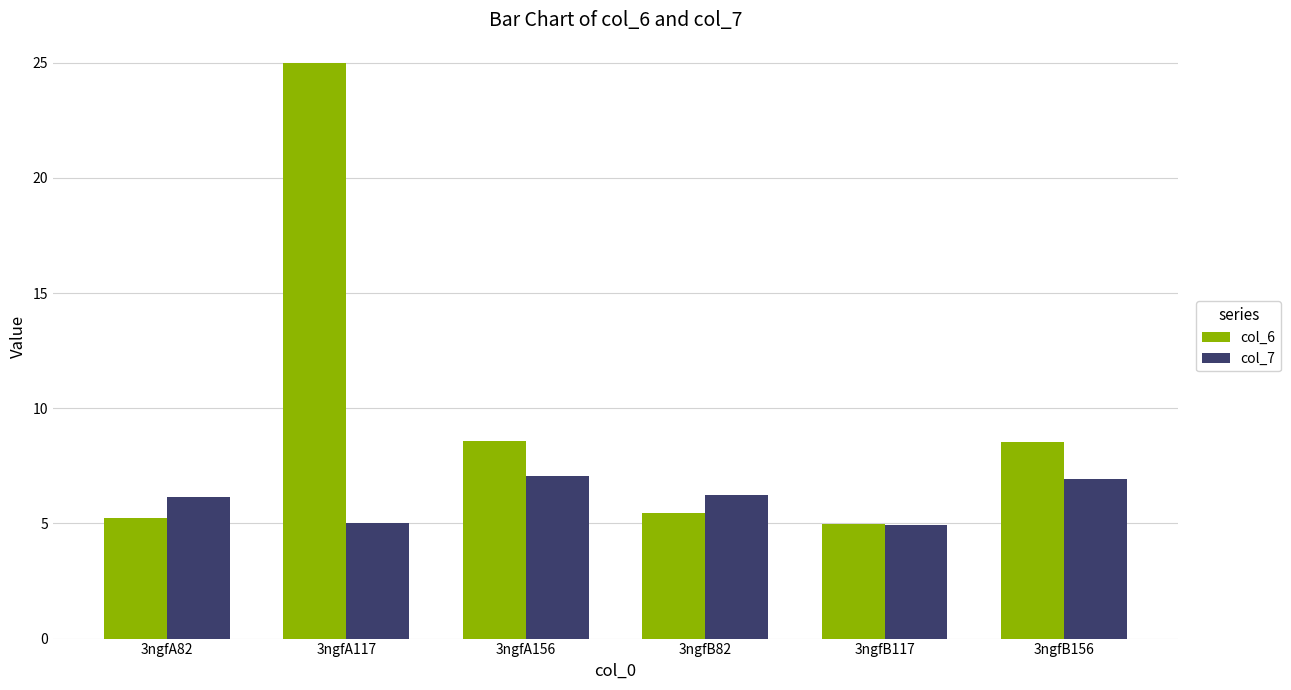

The col_6 series shows 8.5 at 3ngfB156. True or false?

True